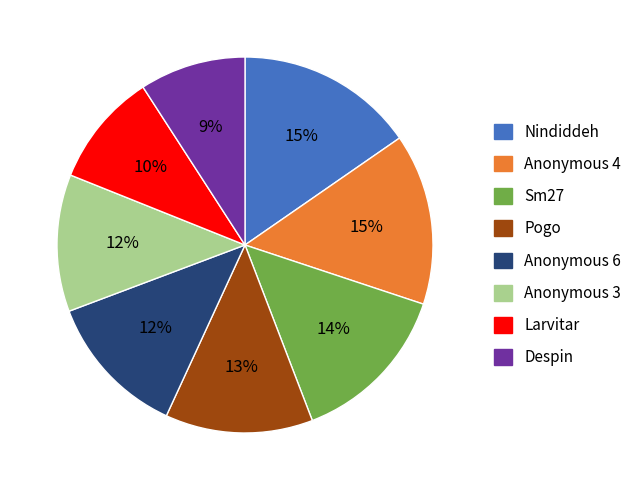

To the nearest percent, what percentage of the pie is Larvitar?

10%